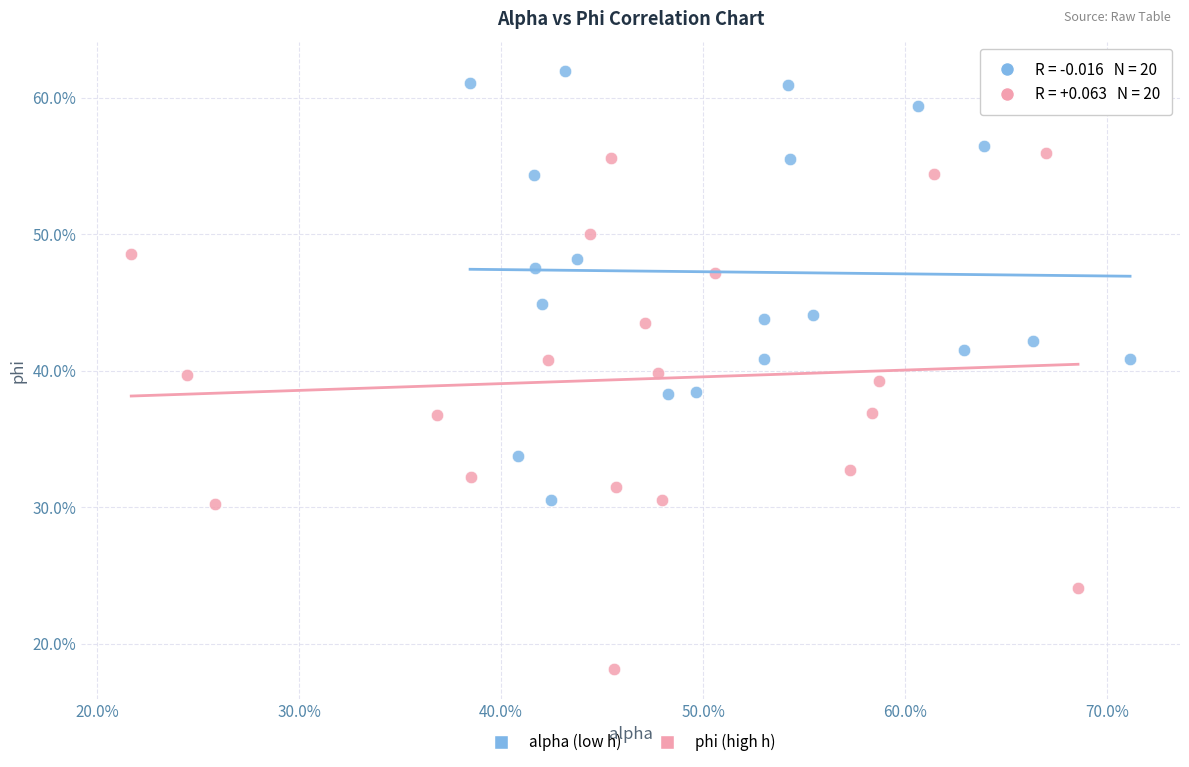

What are all the series names shown in the legend?

alpha (low h), phi (high h)